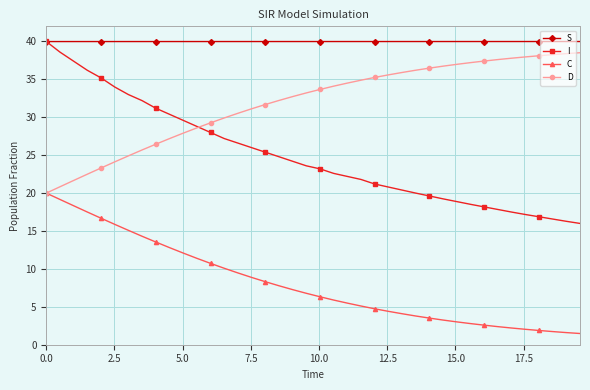

What is the difference between the second highest and second lowest values in the C series?

17.6